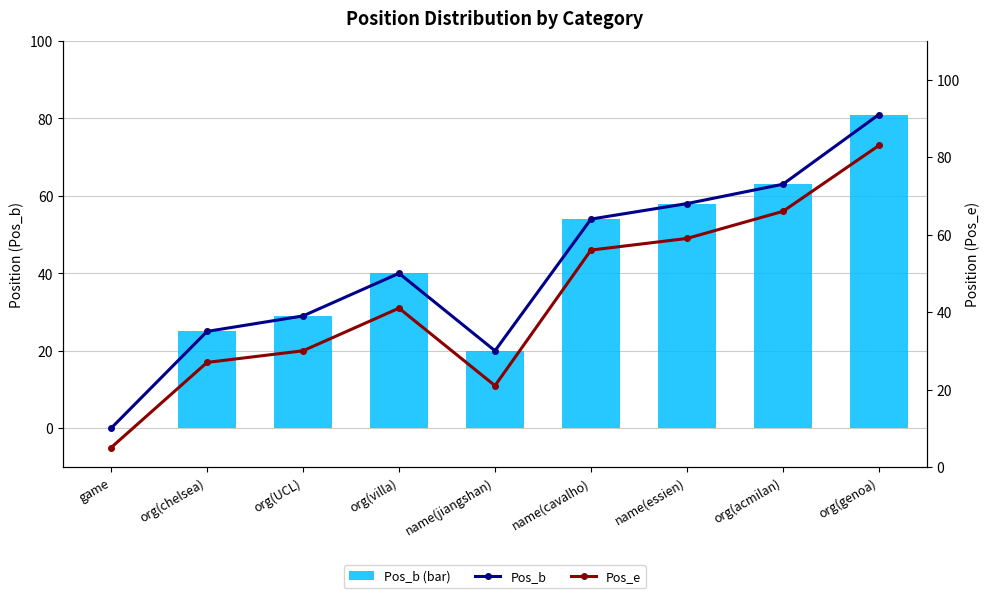

What is the approximate value of Pos_e at org(genoa)?

83